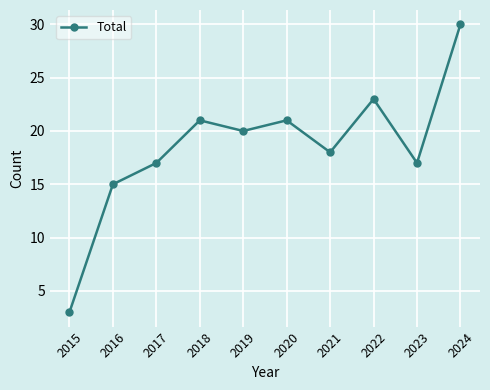

Between 2022 and 2020, which is larger?

2022